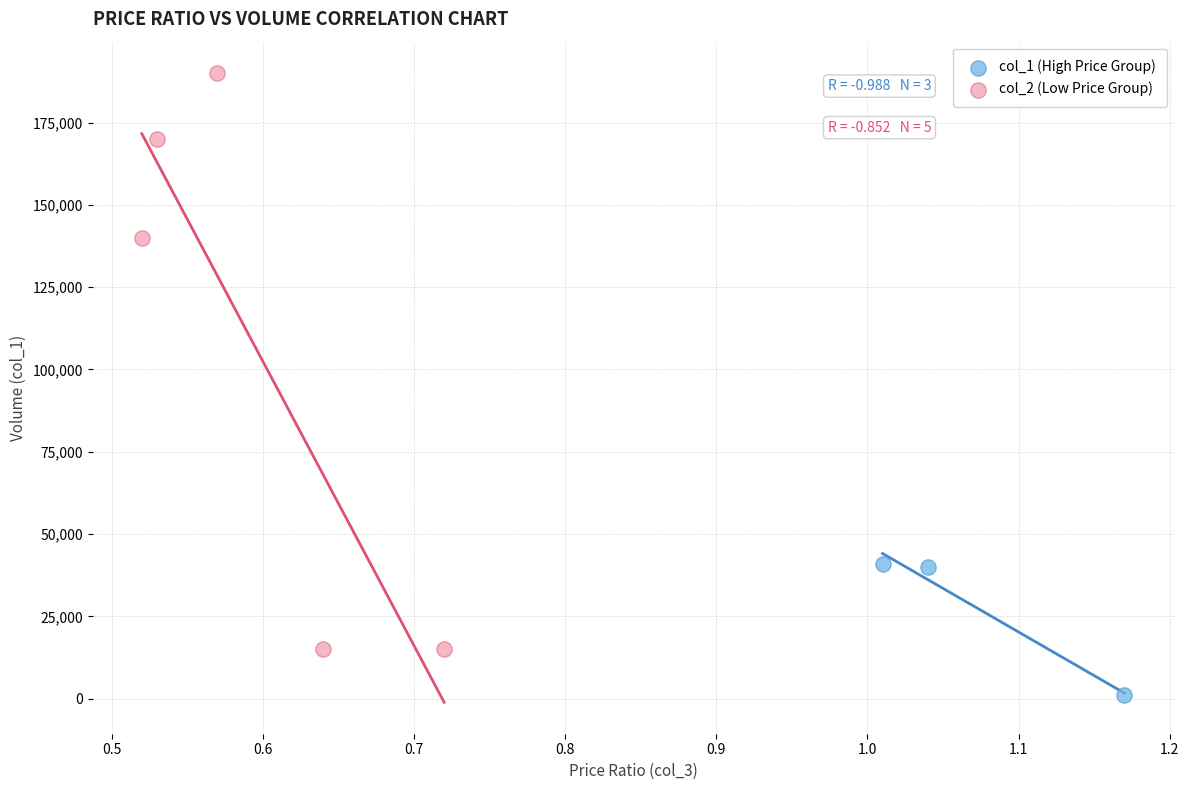

Which series reaches the maximum Y coordinate?

col_2 (Low Price Group)